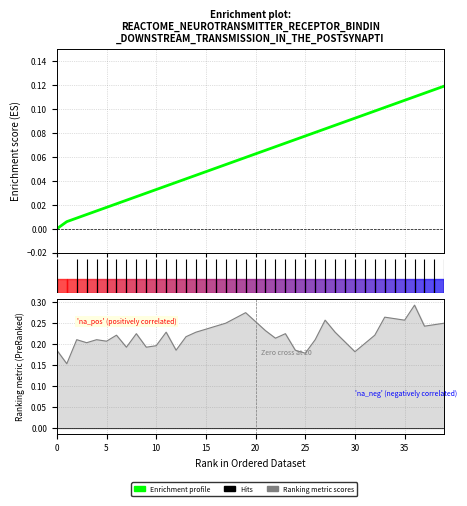

How many lines are shown in the chart?

2